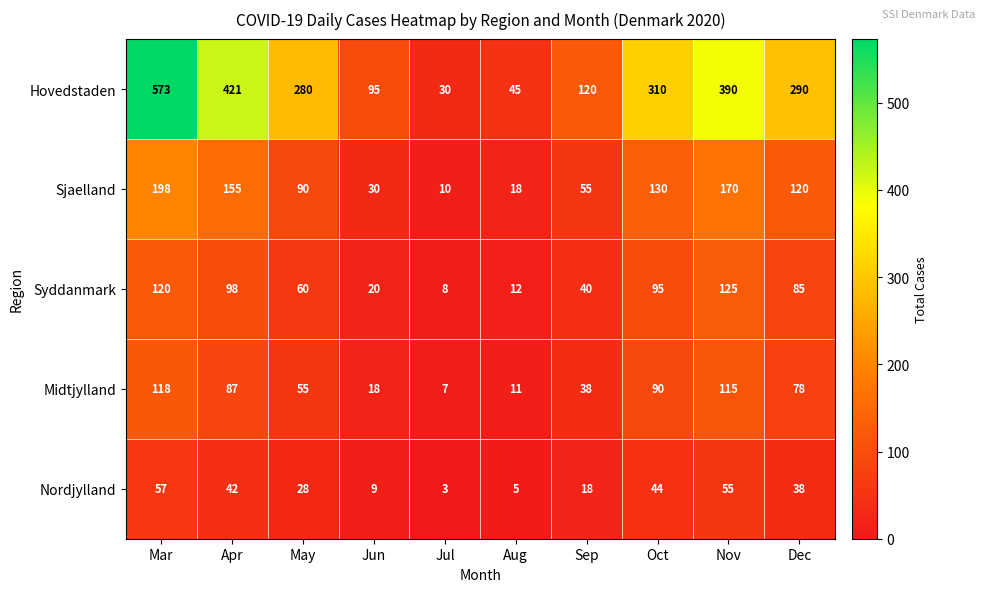

What is the spread (max minus min) of values at Aug?

40